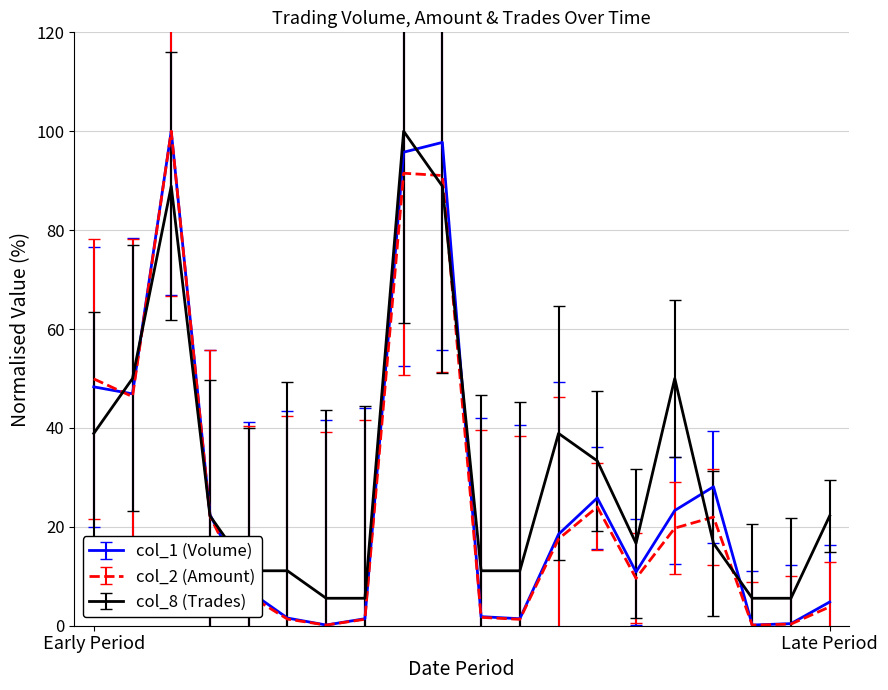

List the series in order of their overall mean, lowest first.

col_2 (Amount), col_1 (Volume), col_8 (Trades)